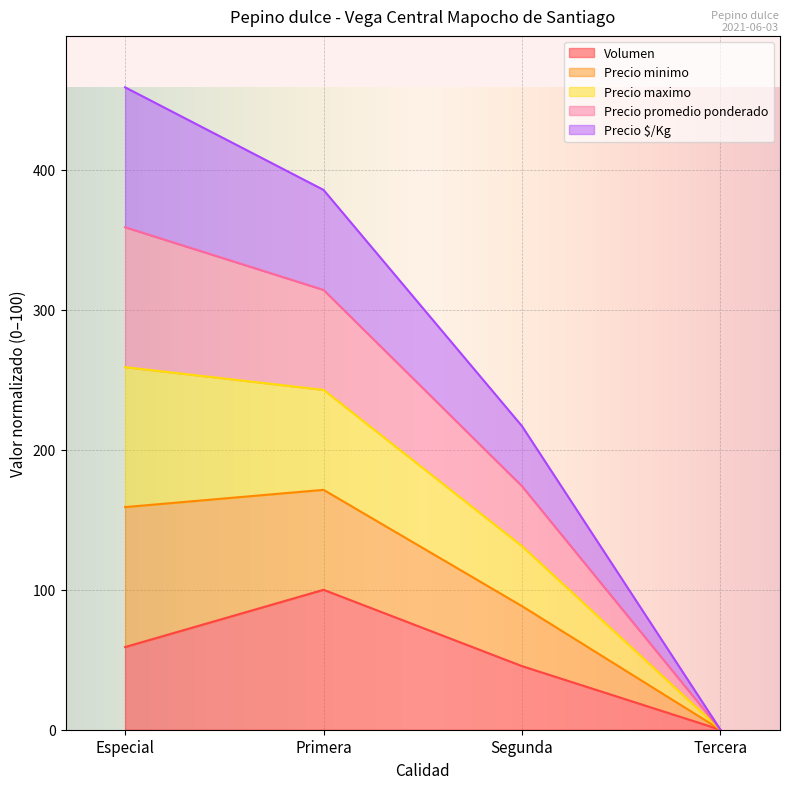

Which series has the widest spread of values?

Precio minimo